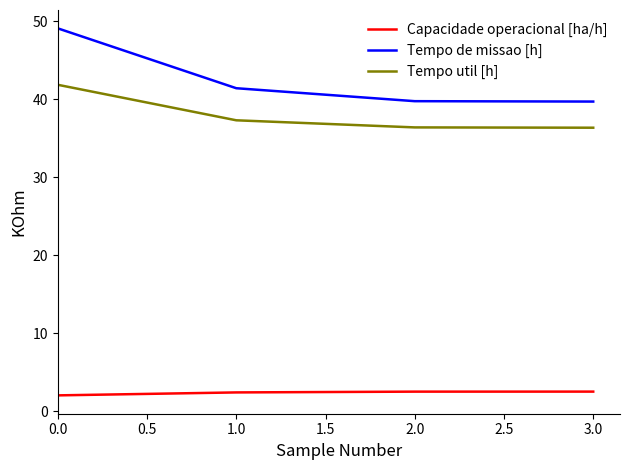

Is this an area chart (filled region under the line)?

No